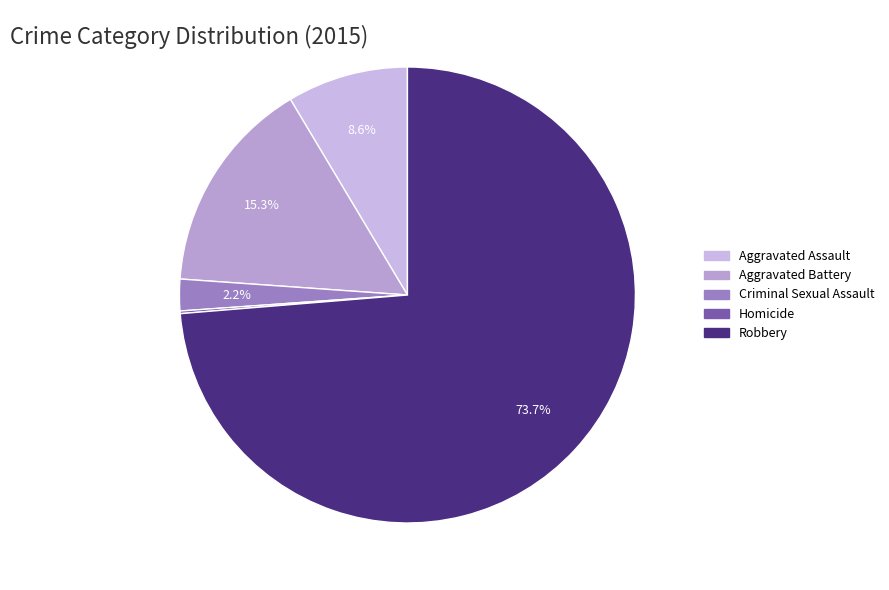

Rank the categories by value from highest to lowest.

Robbery, Aggravated Battery, Aggravated Assault, Criminal Sexual Assault, Homicide